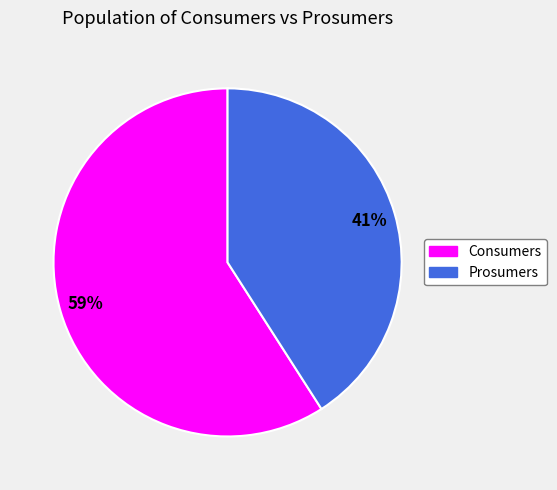

To the nearest percent, what is the average slice percentage?

50%